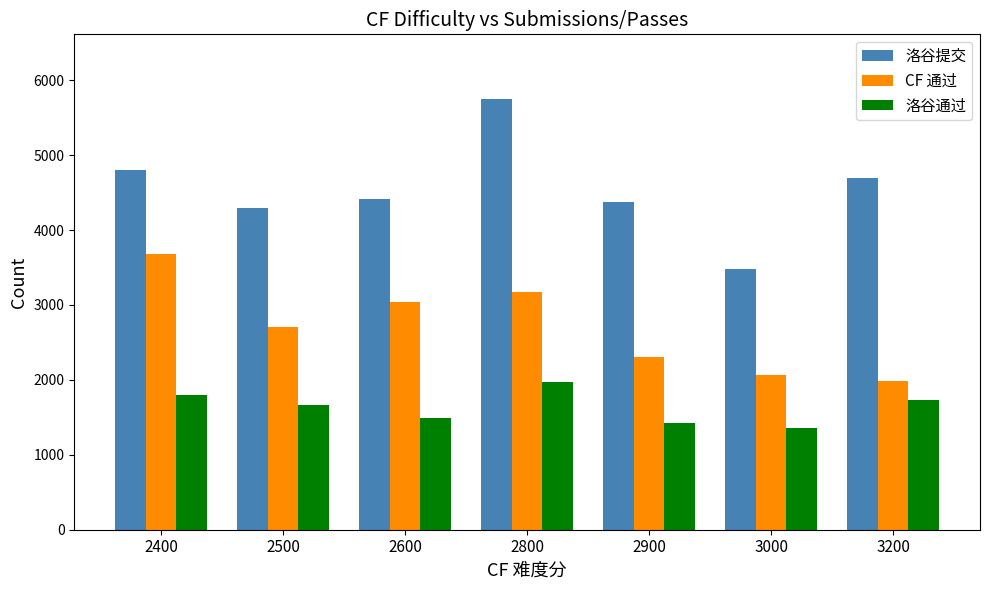

What is the maximum value shown in the chart?

5749